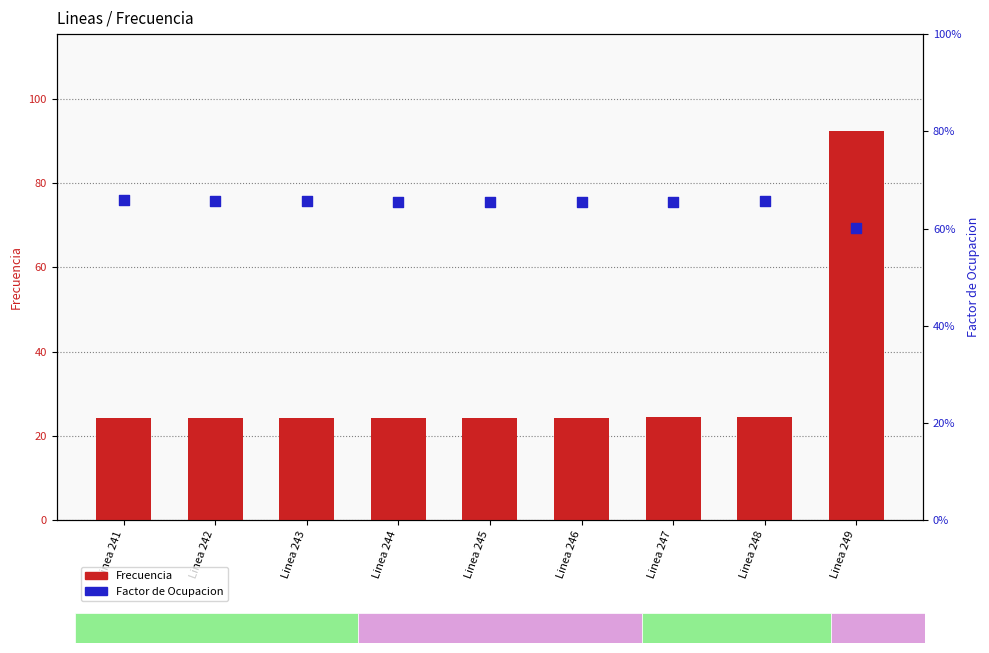

Which series reaches the maximum Y coordinate?

Frecuencia